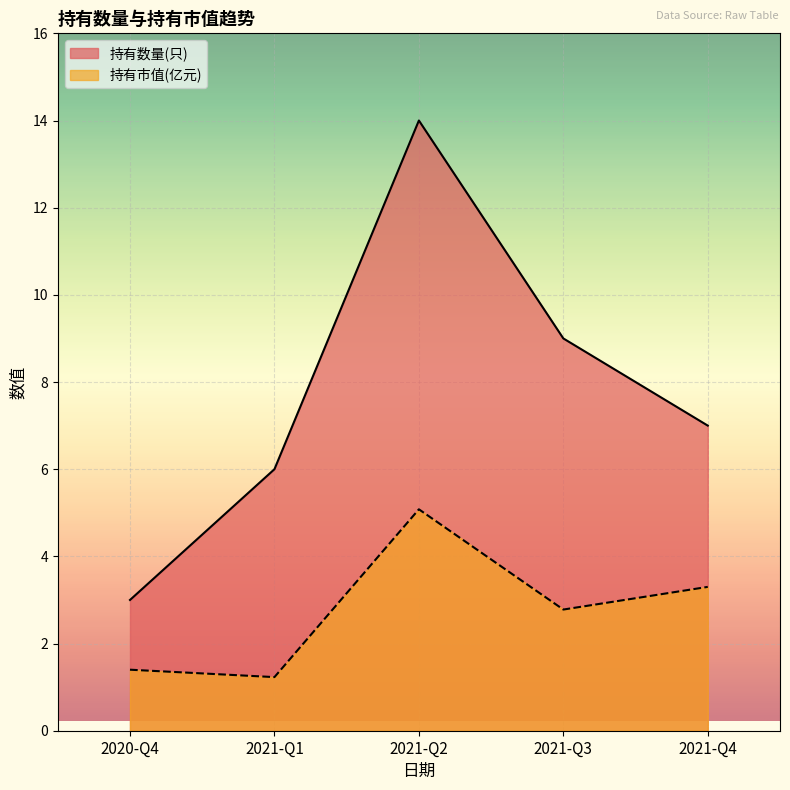

What is the spread (max minus min) of values at 2021-Q3?

6.2